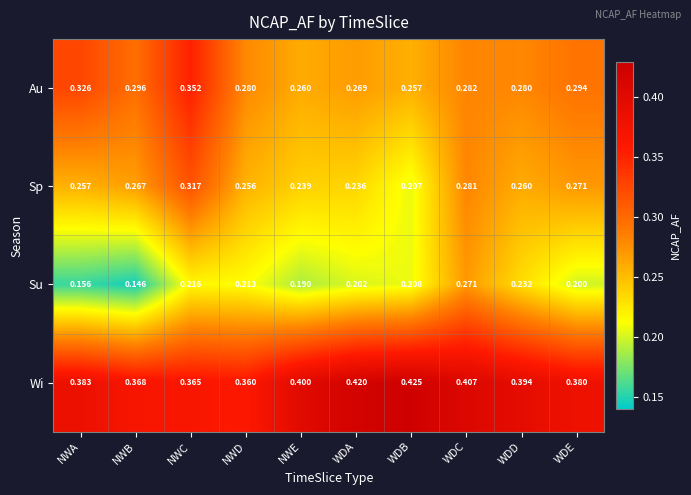

At how many categories does at least one series exceed 0?

10